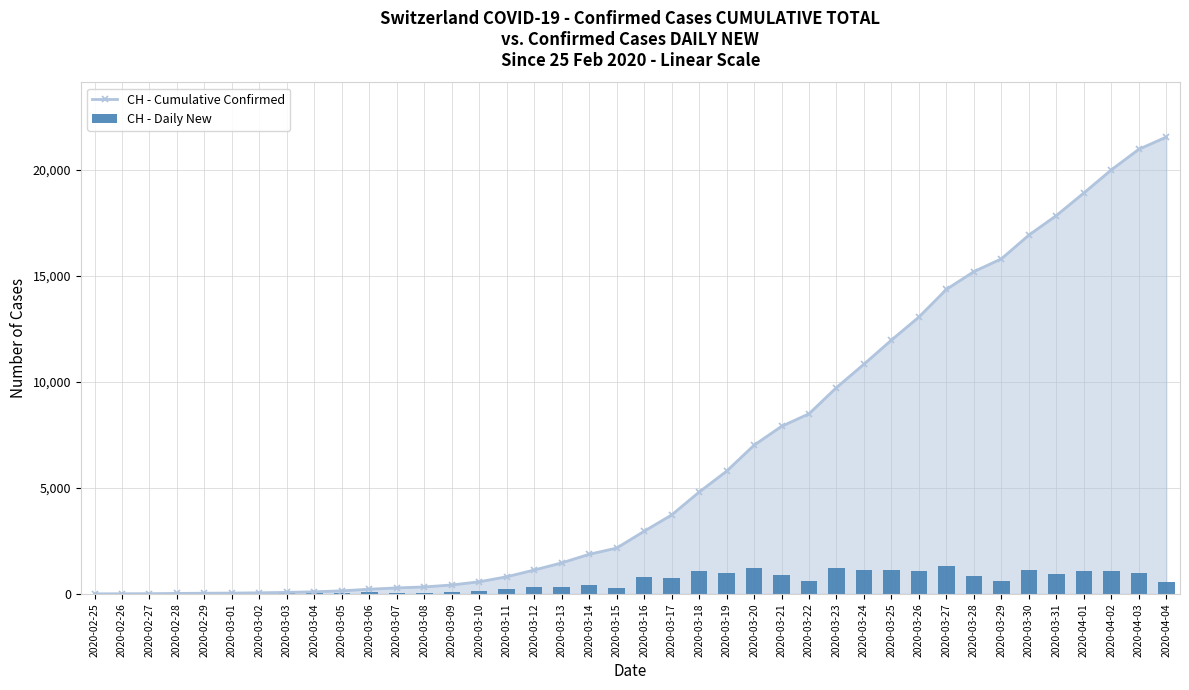

How many data points in CH - Cumulative Confirmed are above 2954?

19